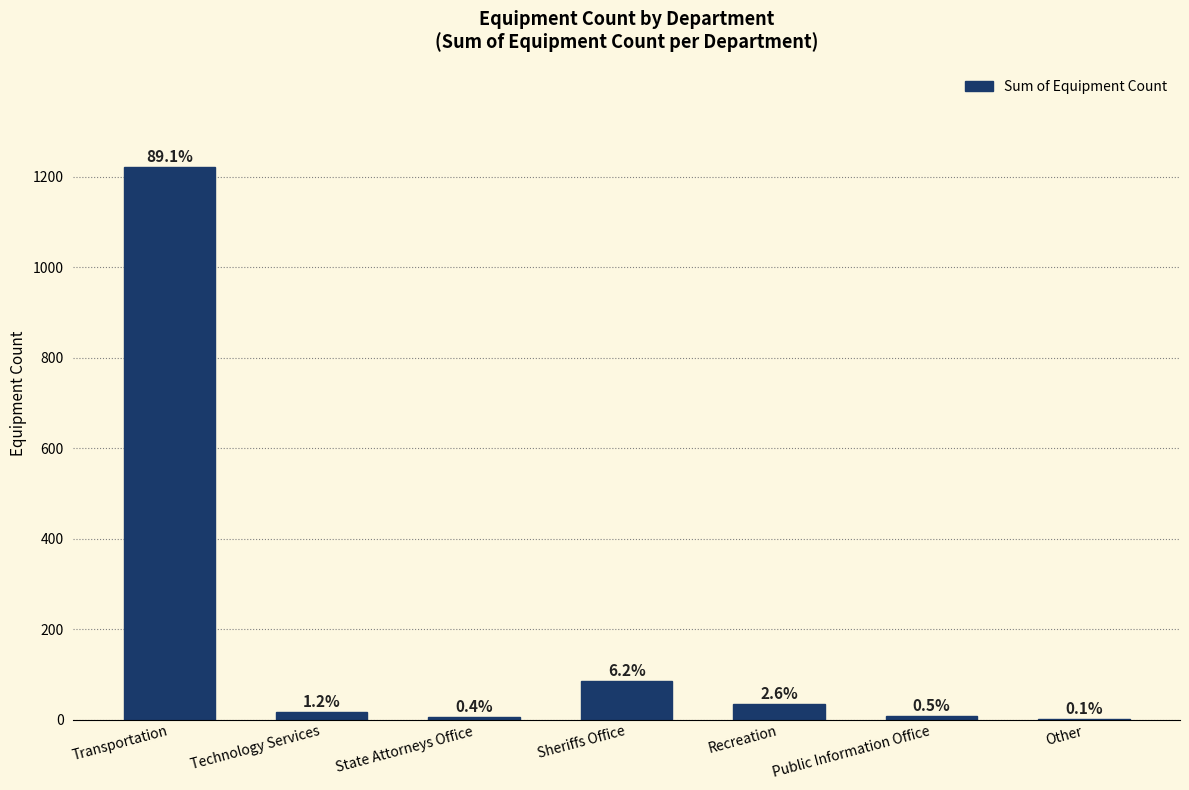

List the labels in order of value, smallest first.

Other, State Attorneys Office, Public Information Office, Technology Services, Recreation, Sheriffs Office, Transportation